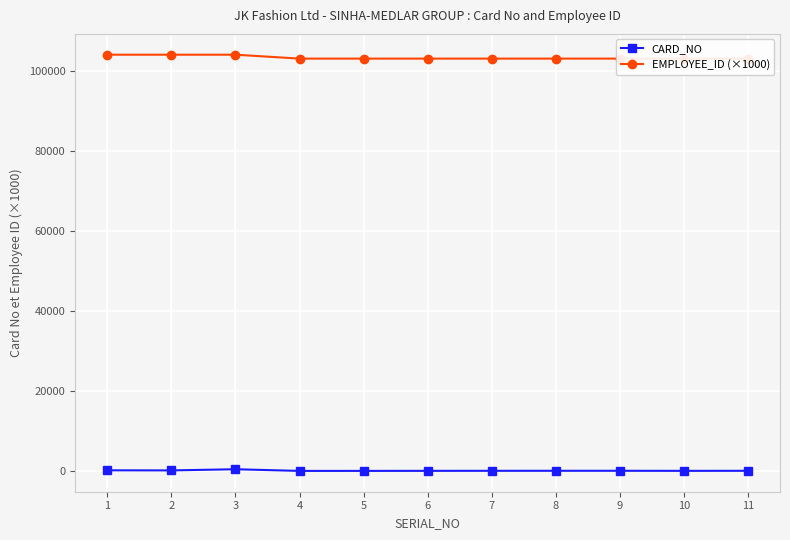

What is the greatest value displayed?

104000.5